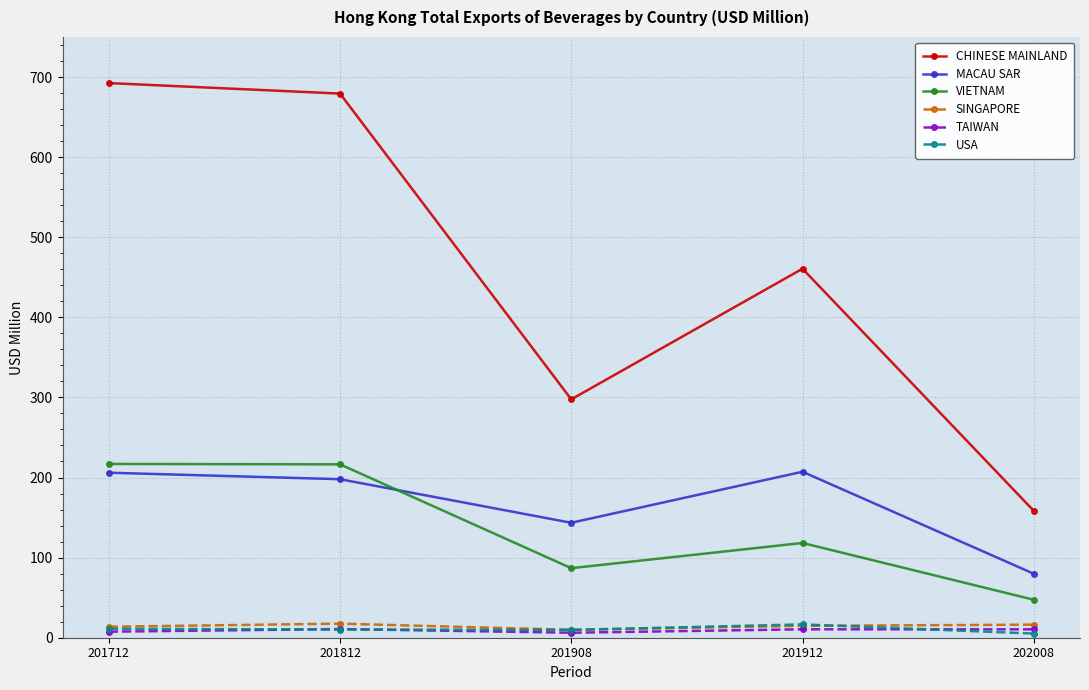

True or false: CHINESE MAINLAND has more than 2 interior local peaks.

False